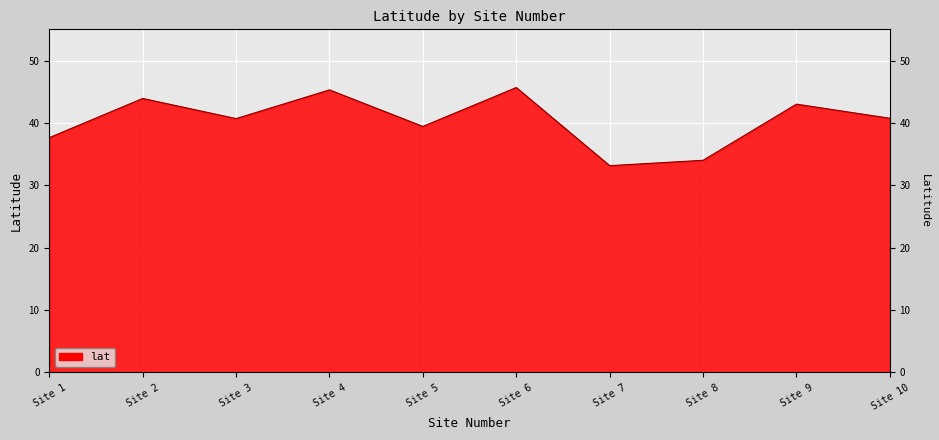

List the labels in order of value, largest first.

Site 6, Site 4, Site 2, Site 9, Site 10, Site 3, Site 5, Site 1, Site 8, Site 7